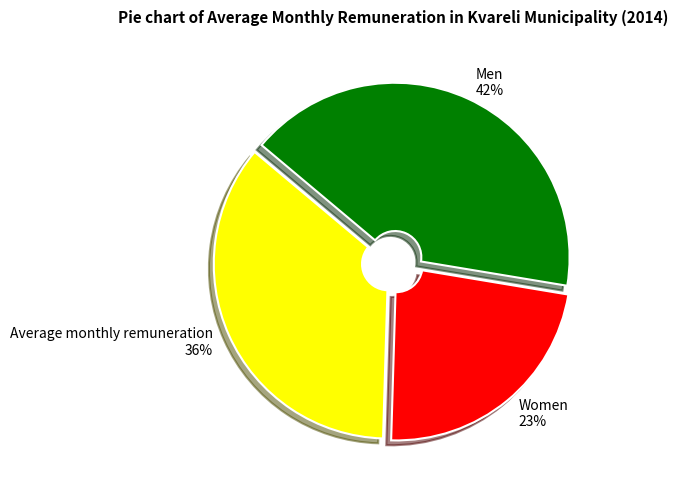

True or false: Women accounts for 23% of the total.

True